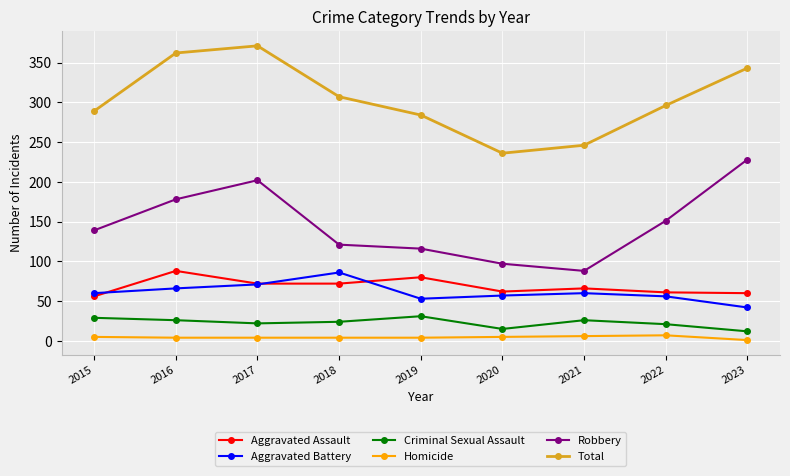

Does the chart have visible grid lines?

Yes